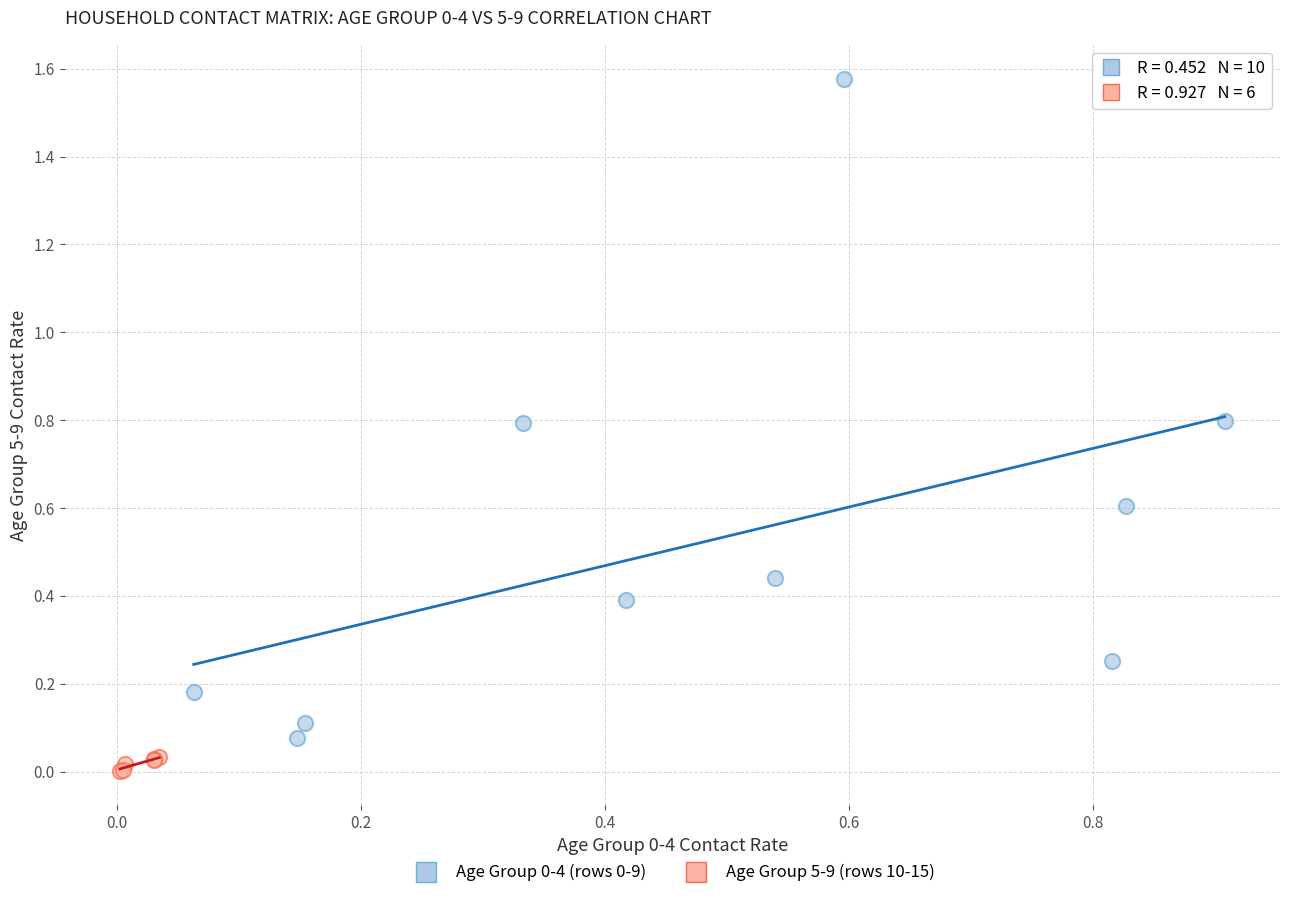

Which series contains the lowest Y value?

Age Group 5-9 (rows 10-15)